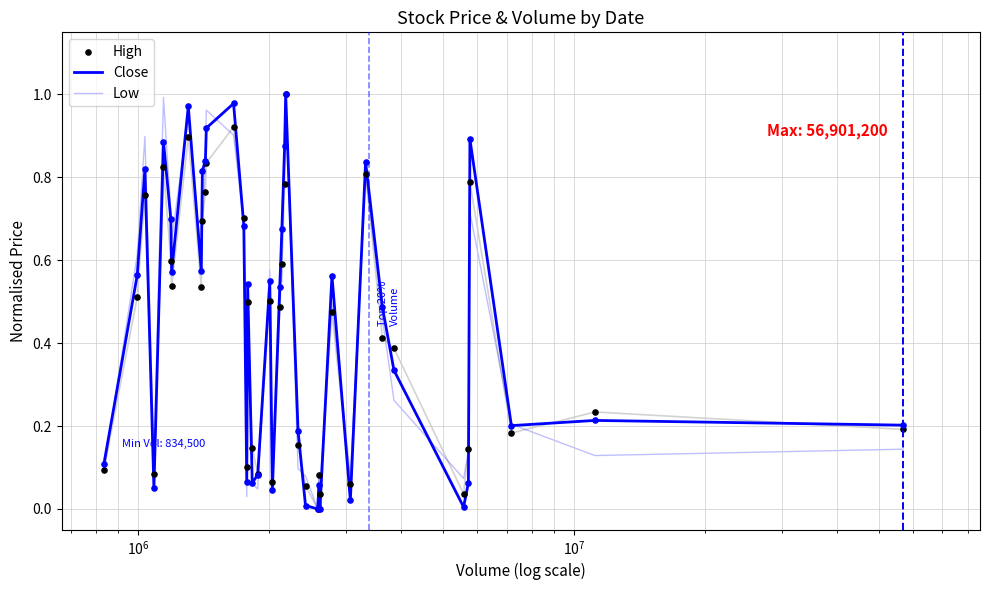

Which series contains the lowest Y value?

Close